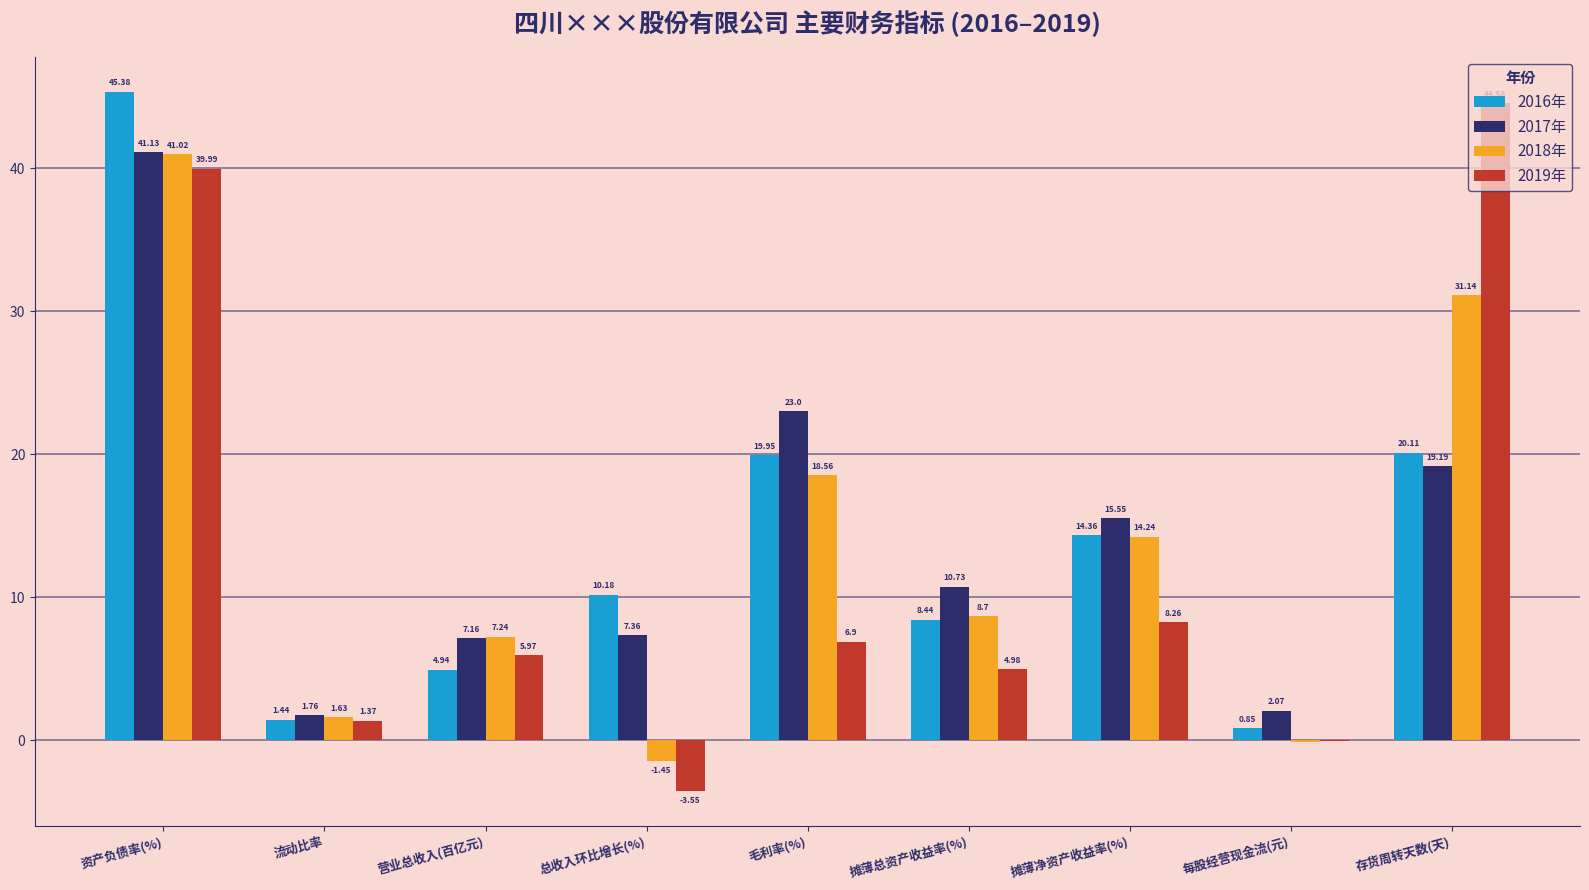

What is the average value of the 2017年 series?

14.2